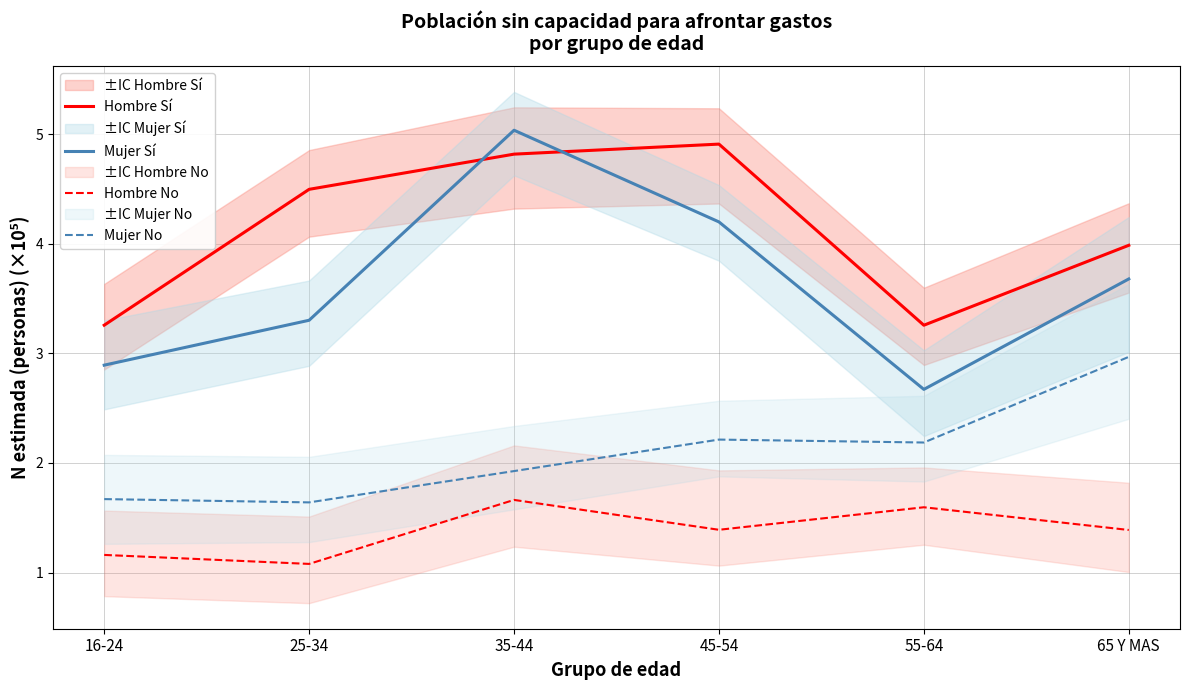

The value of Hombre No at 45-54 is 1.4. True or false?

True